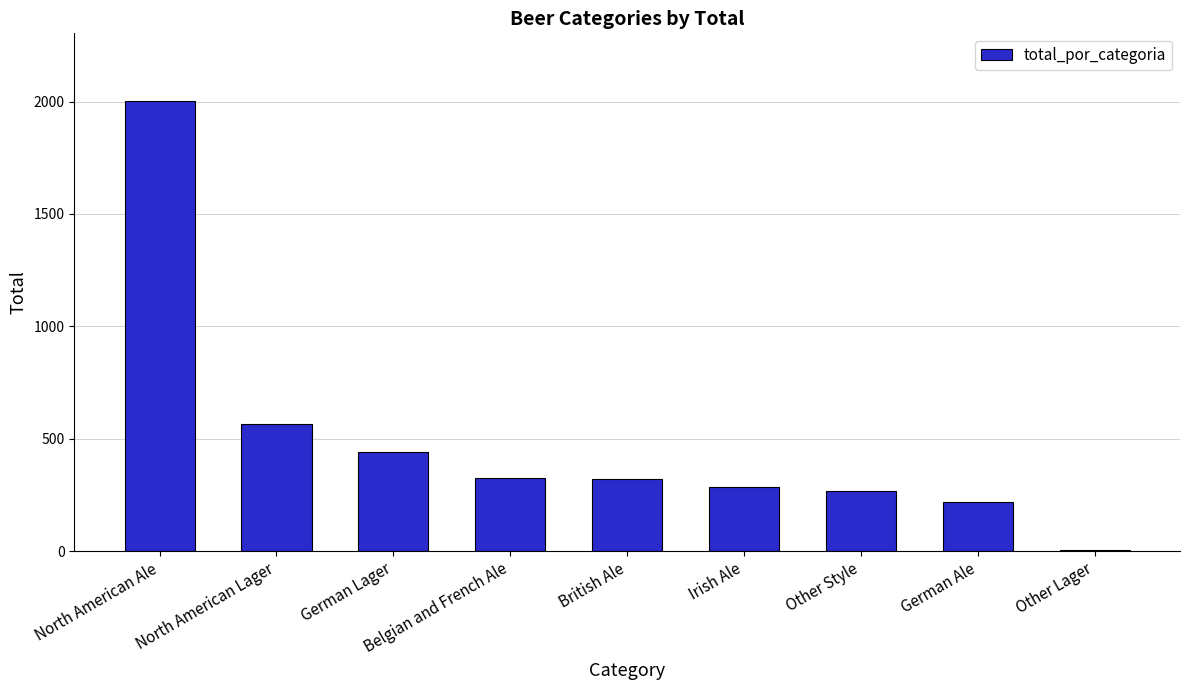

The chart shows a value of 269 at Other Style. True or false?

True